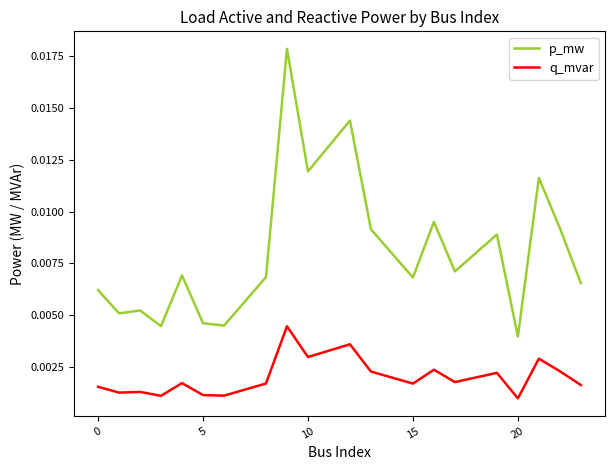

Which series has the largest total across all categories?

p_mw